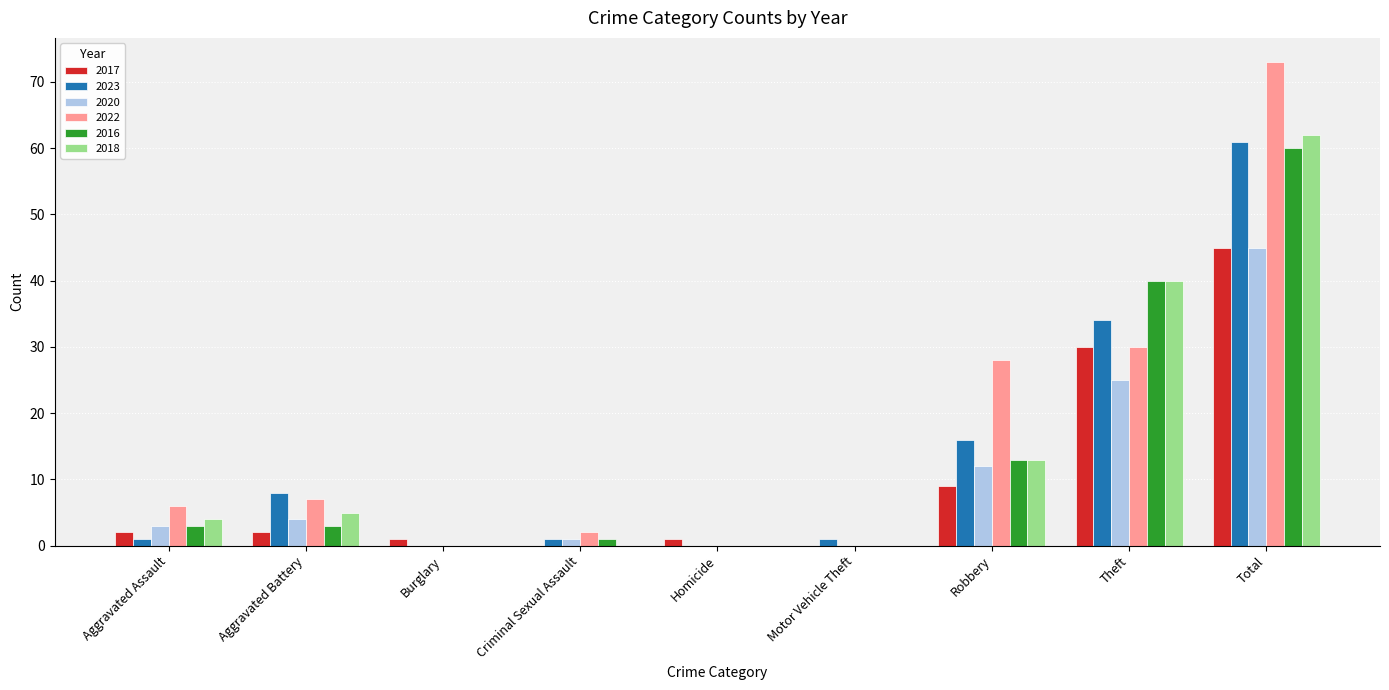

Where is 2016 nearest to the value 30?

Theft